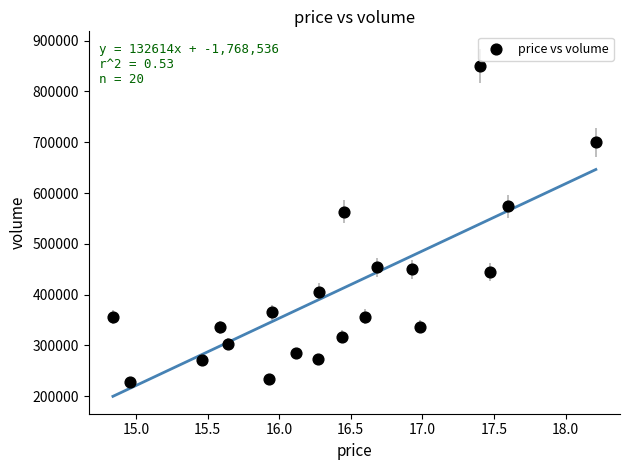

What Y value in the scatter plot is closest to 539469?

563349